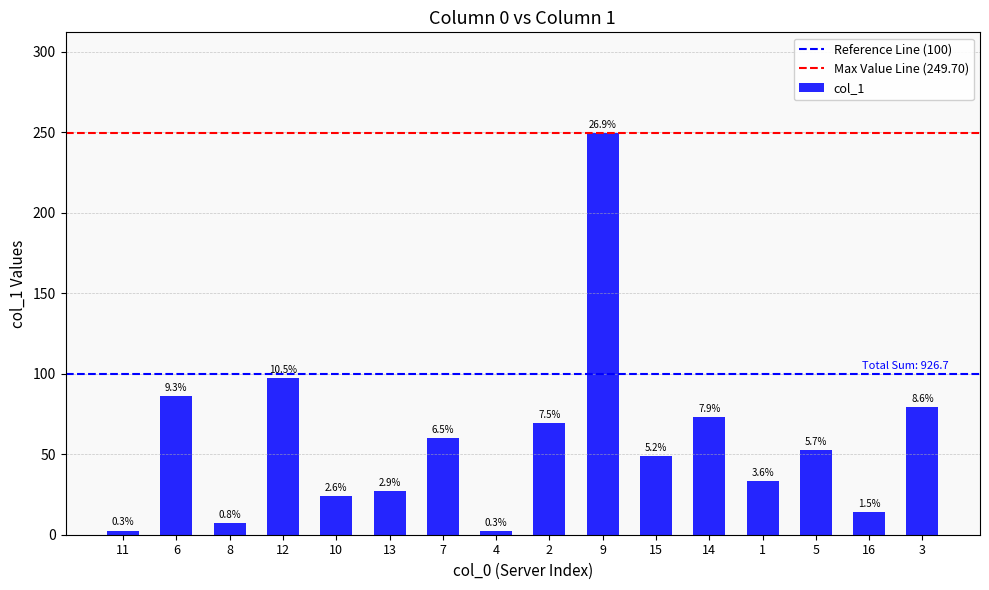

Are the bars horizontal?

No